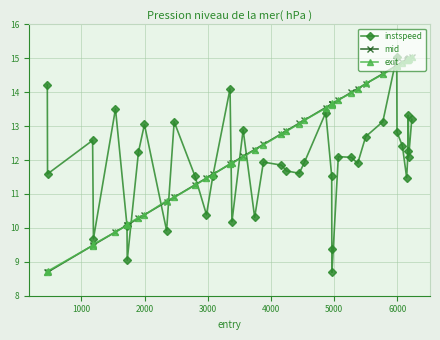

How many interior local valleys does the instspeed series have?

12